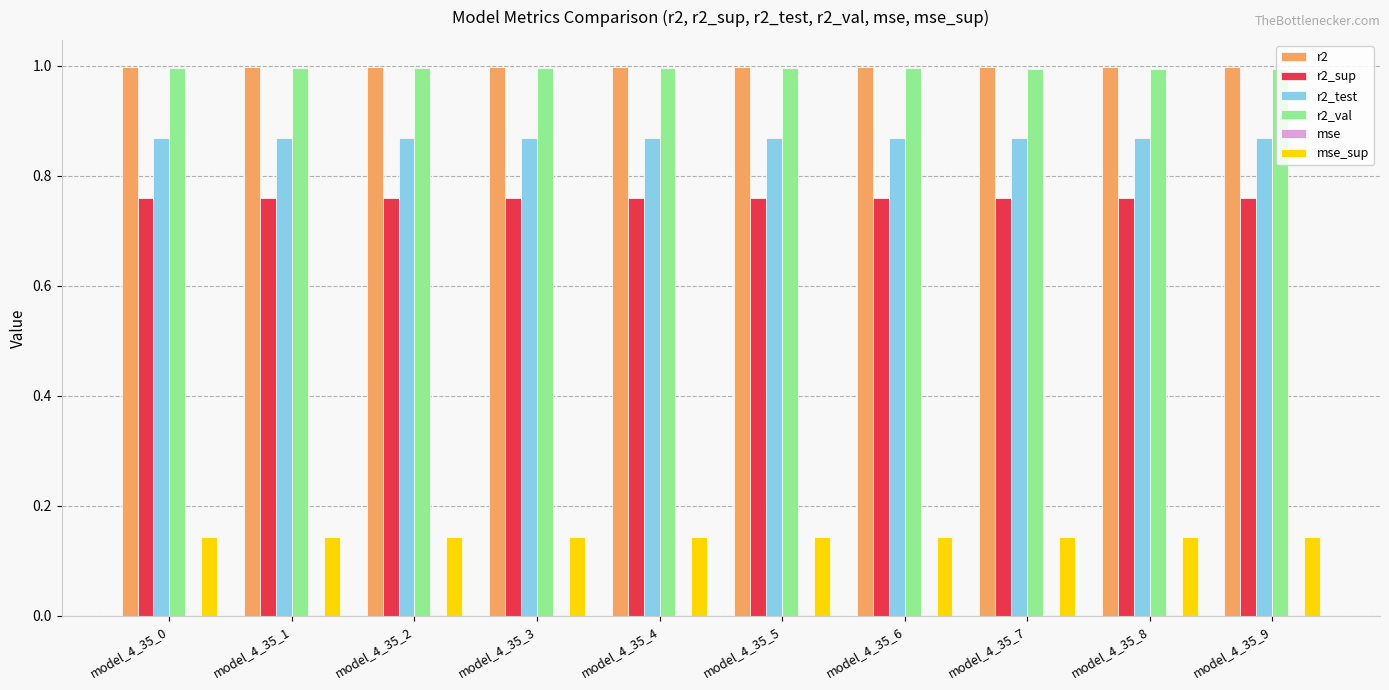

What is the maximum value shown in the chart?

1.0